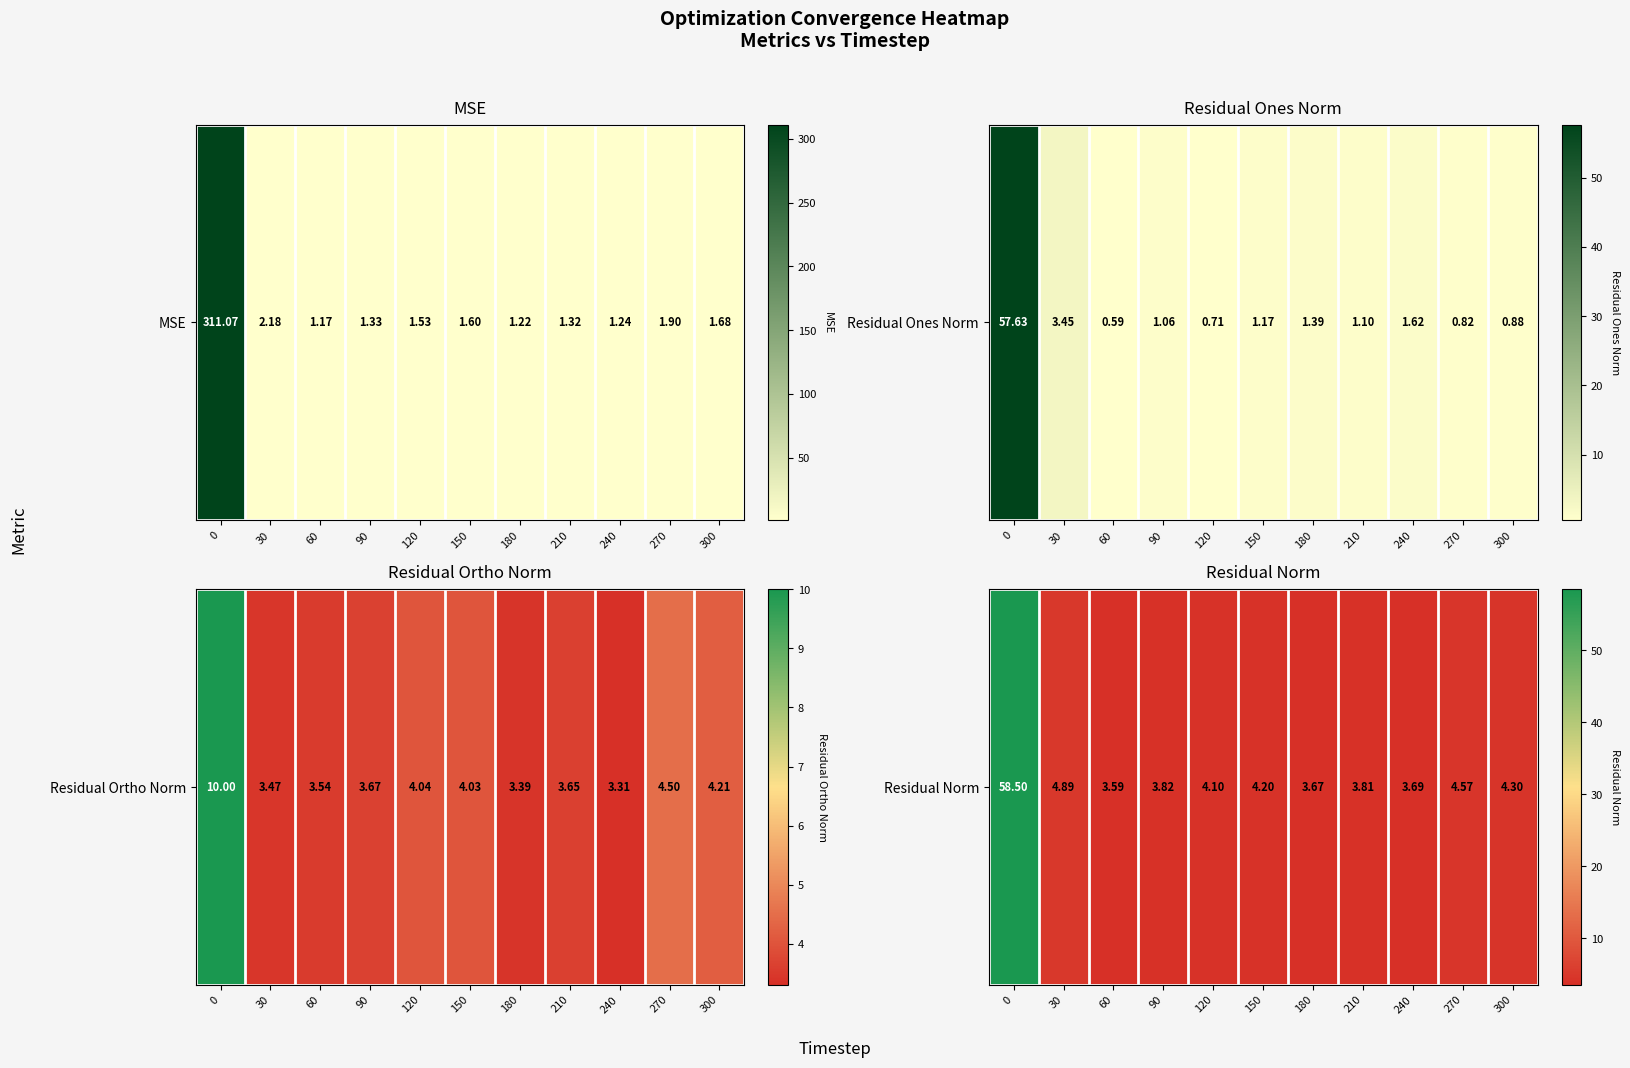

What is the difference between the values at 150 and 240?

0.5